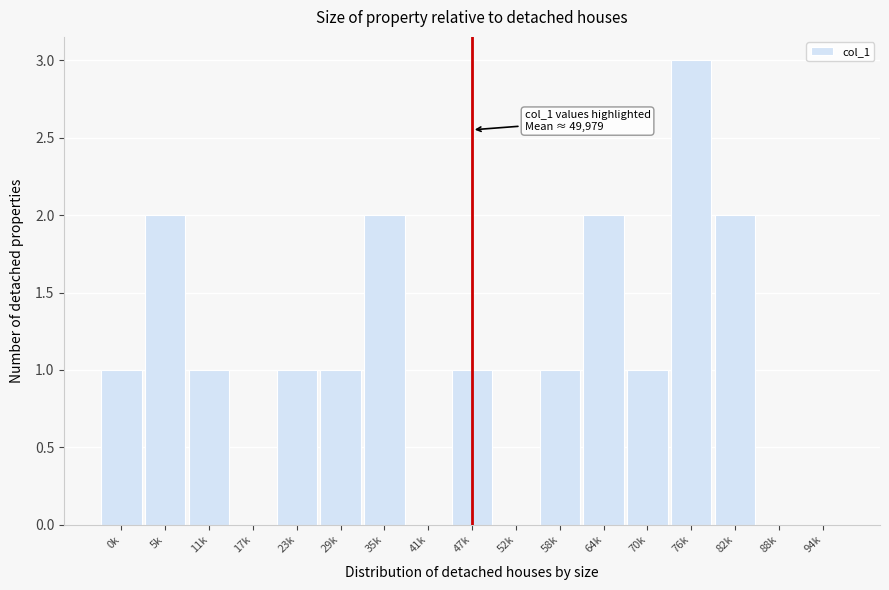

Reading left to right, extract all data points from this chart.

0k=1	5k=2	11k=1	17k=0	23k=1	29k=1	35k=2	41k=0	47k=1	52k=0	58k=1	64k=2	70k=1	76k=3	82k=2	88k=0	94k=0